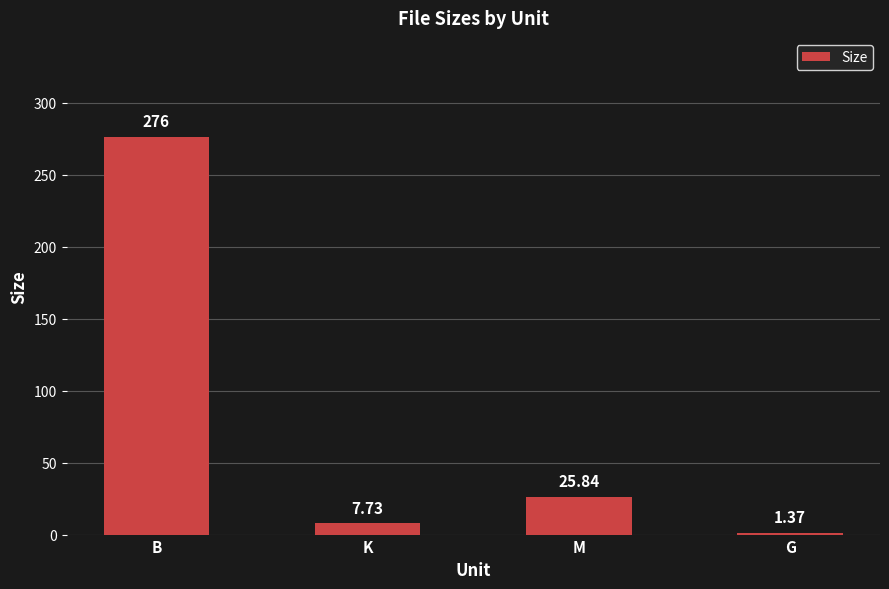

What is the sum of all values?

310.9